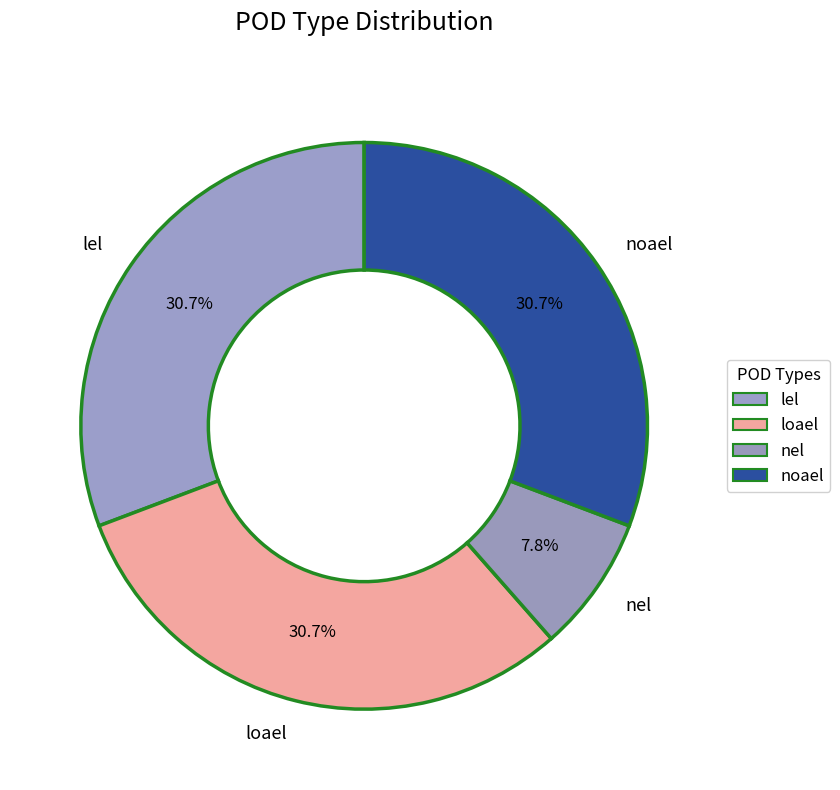

How many segments does this pie chart have?

4